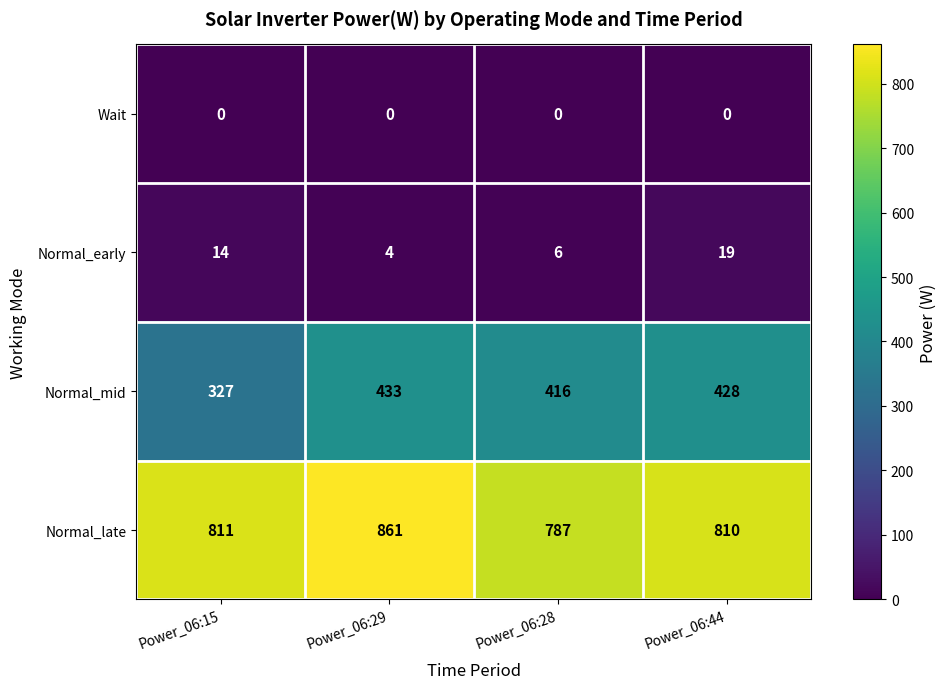

What is the sum of the Normal_late values at Power_06:44 and Power_06:15?

1621